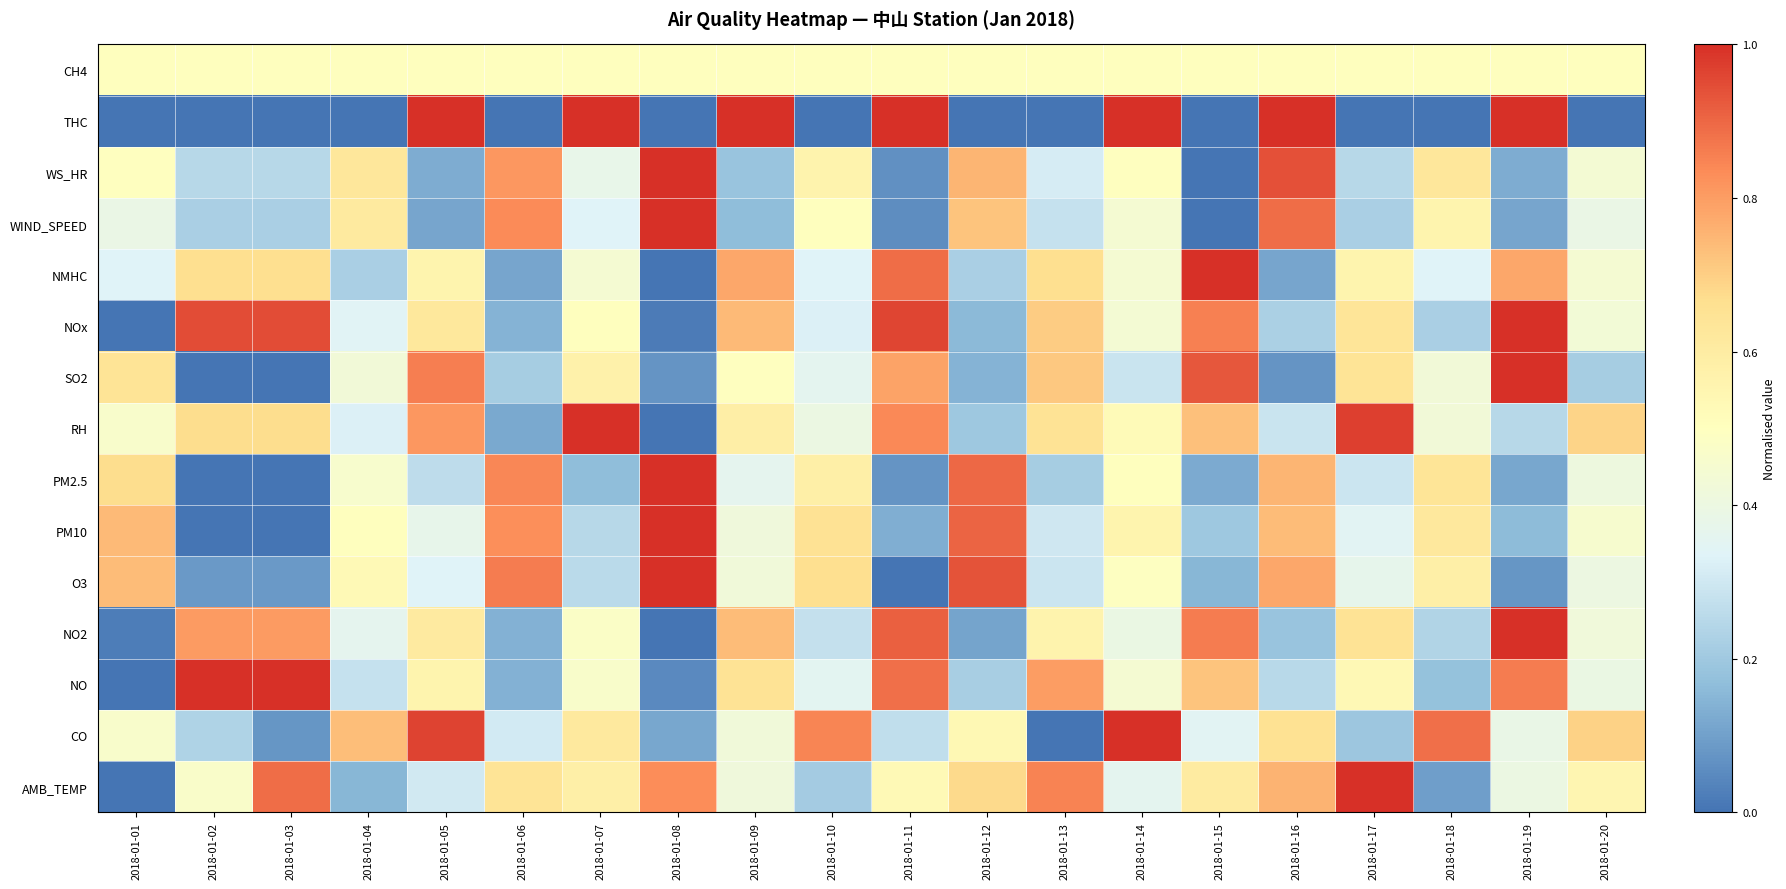

Rank the series by their maximum value, from lowest to highest.

CH4, AMB_TEMP, CO, NO, NO2, O3, PM10, PM2.5, RH, SO2, NOx, NMHC, WIND_SPEED, WS_HR, THC